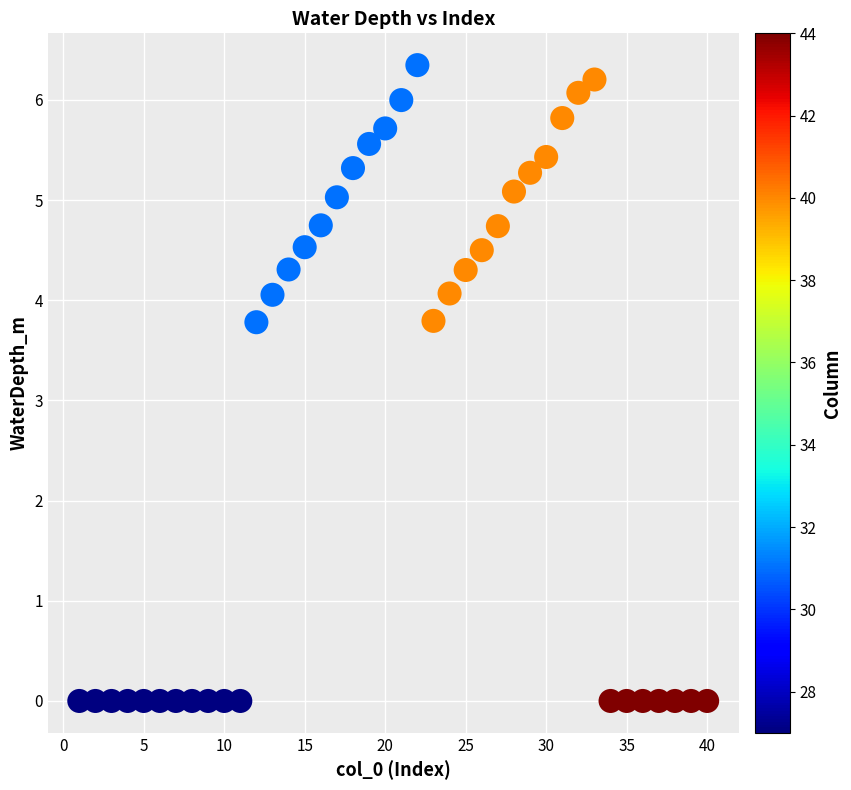

What is the range of Y values (max minus min)?

6.3